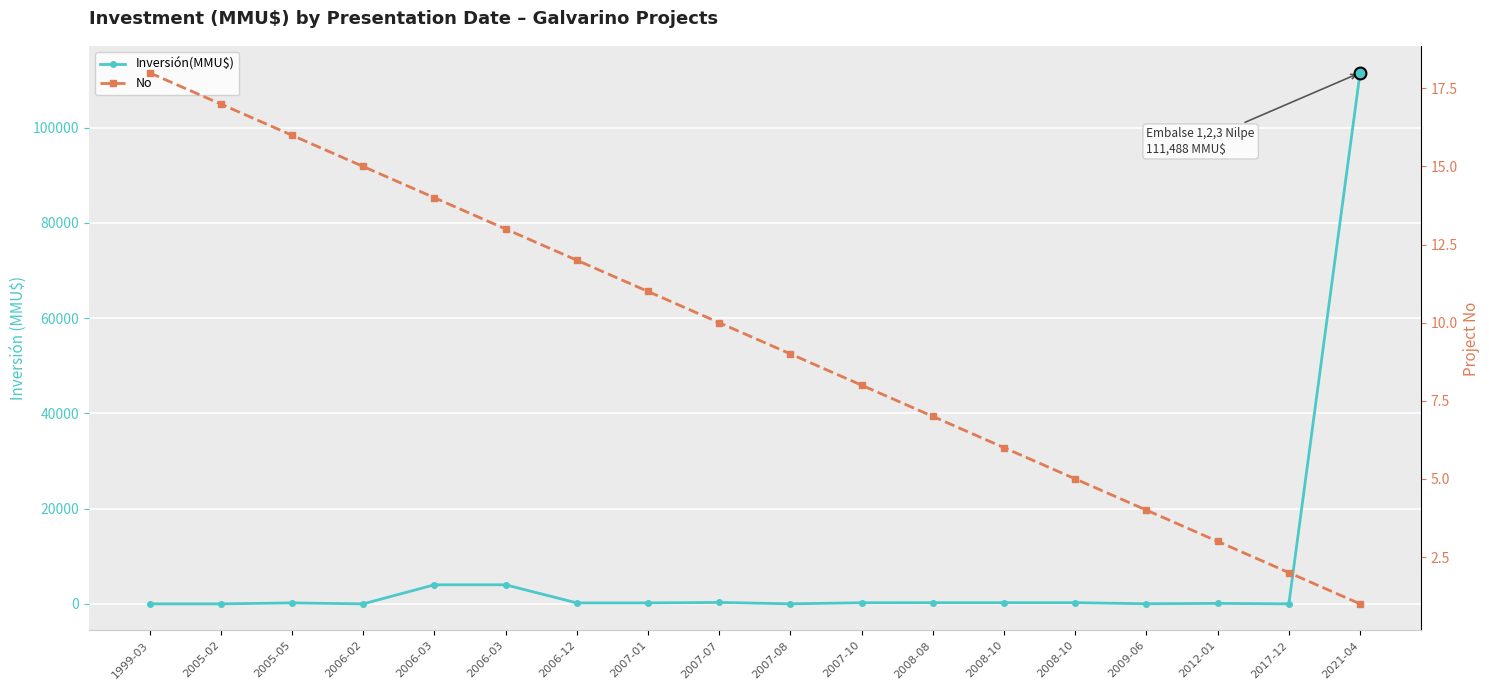

Is it true that No equals 8 at 2007-10?

True